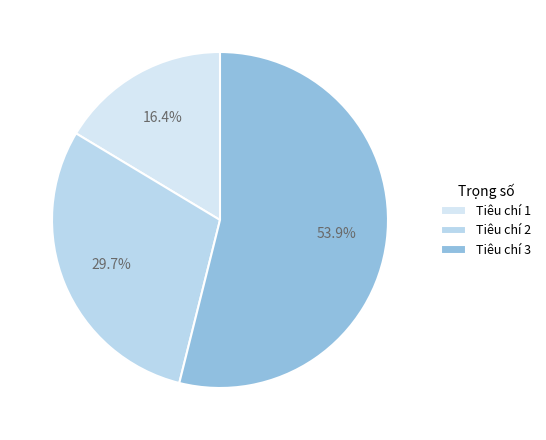

Does Tiêu chí 3 represent more than half of the total?

Yes